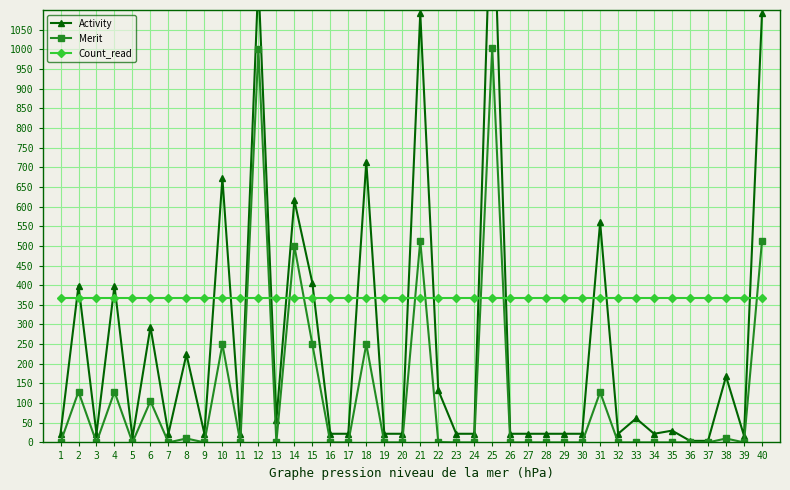

Reading left to right, extract all data points from this chart.

Activity: 1=22	2=399	3=22	4=399	5=12	6=294	7=22	8=224	9=22	10=672	11=22	12=1176	13=56	14=616	15=406	16=22	17=22	18=714	19=22	20=22	21=1092	22=133	23=22	24=22	25=1484	26=22	27=22	28=22	29=22	30=22	31=560	32=22	33=61	34=22	35=30	36=4	37=4	38=168	39=17	40=1092
Merit: 1=0	2=129	3=0	4=129	5=0	6=105	7=0	8=10	9=0	10=250	11=0	12=1001	13=0	14=500	15=250	16=0	17=0	18=250	19=0	20=0	21=513	22=1	23=0	24=0	25=1004	26=0	27=0	28=0	29=0	30=0	31=128	32=0	33=0	34=0	35=0	36=0	37=0	38=10	39=0	40=513
Count_read: 1=367	2=367	3=367	4=367	5=367	6=367	7=367	8=367	9=367	10=367	11=367	12=367	13=367	14=367	15=367	16=367	17=367	18=367	19=367	20=367	21=367	22=367	23=367	24=367	25=367	26=367	27=367	28=367	29=367	30=367	31=367	32=367	33=367	34=367	35=367	36=367	37=367	38=367	39=367	40=367